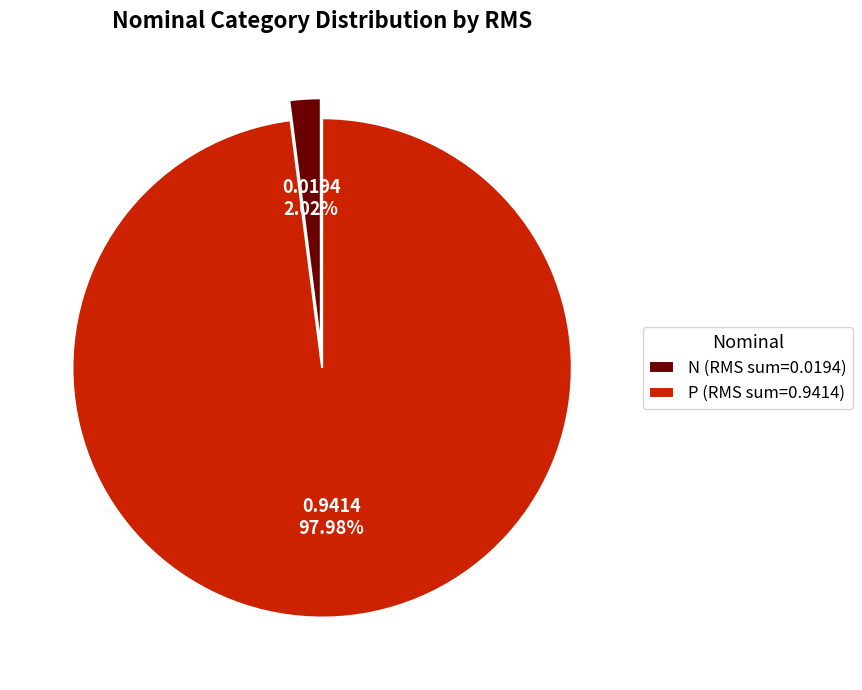

To the nearest percent, what portion does P represent?

98%